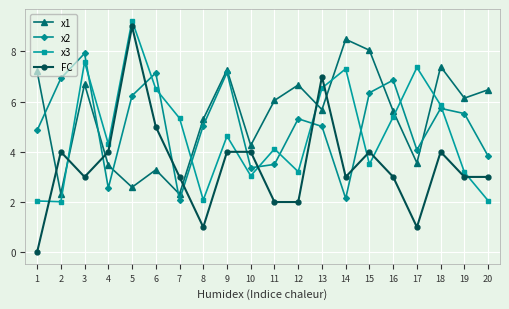

Which series changed the most between 13 and 16?

FC